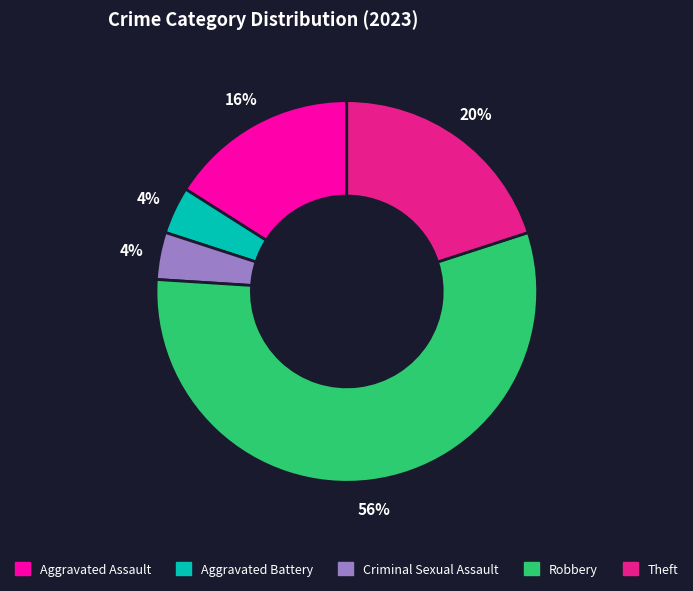

Combined, do Aggravated Battery and Theft account for over 50%?

No